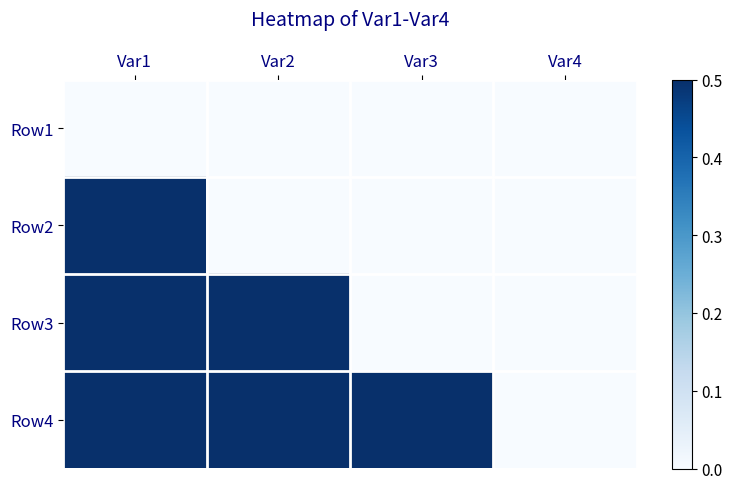

Rank the series at Var4 from highest to lowest value.

Row1, Row2, Row3, Row4